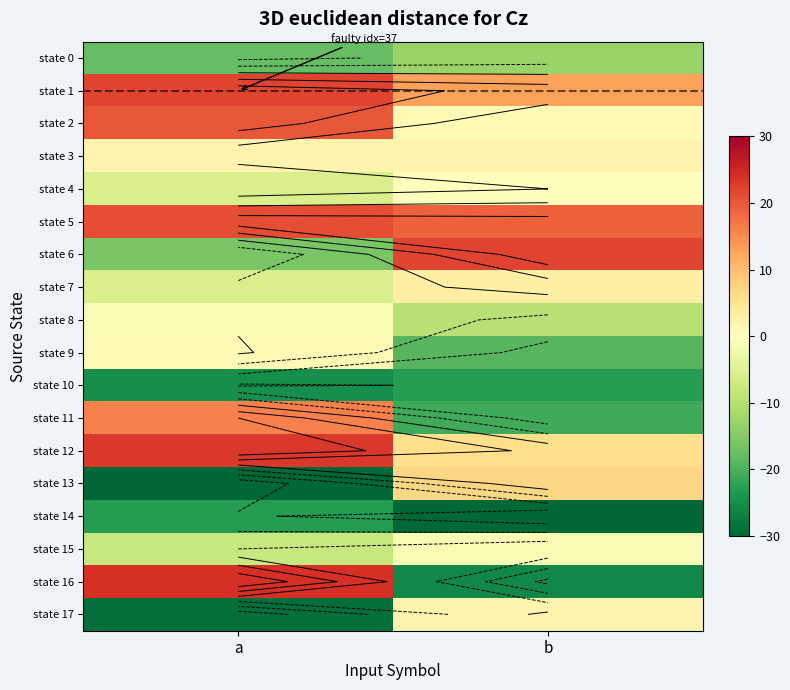

Read the state 15 value at b.

-1